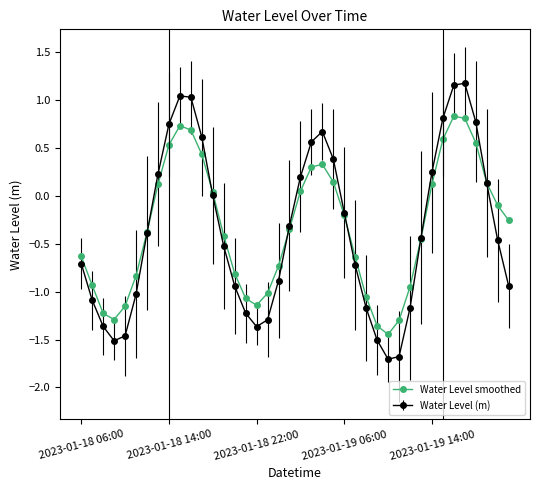

What is the minimum value shown in the chart?

-1.7